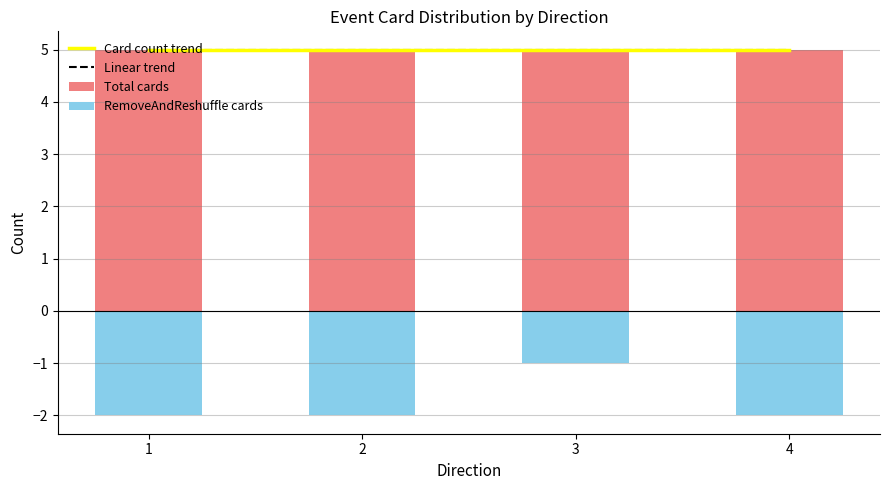

What is the minimum value for Linear trend?

5.0